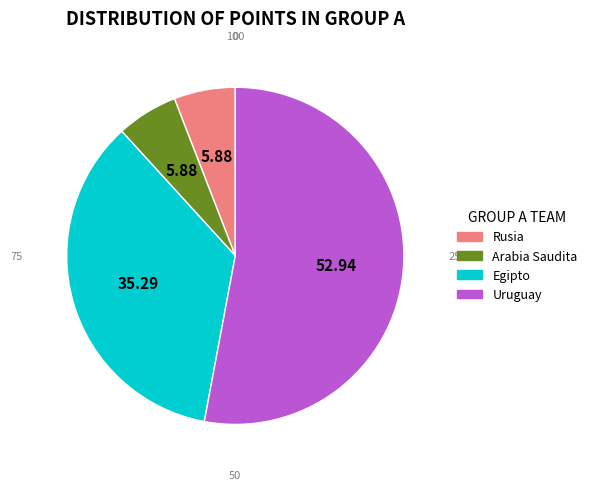

Does any single category account for the majority?

Yes